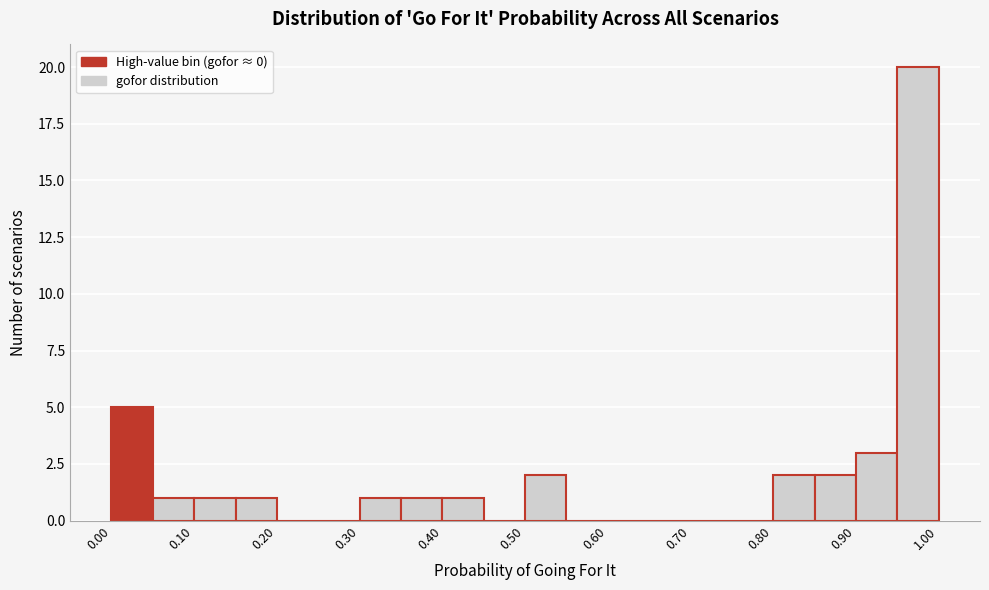

Reading left to right, transcribe this chart: for each bar, give the range it covers on the x-axis and its height. The values are not printed on the chart, so give them approximately, as read against the axis.

0.00 to 0.05: 5
0.05 to 0.10: 1
0.10 to 0.15: 1
0.15 to 0.20: 1
0.20 to 0.25: 0
0.25 to 0.30: 0
0.30 to 0.35: 1
0.35 to 0.40: 1
0.40 to 0.45: 1
0.45 to 0.50: 0
0.50 to 0.55: 2
0.55 to 0.60: 0
0.60 to 0.65: 0
0.65 to 0.70: 0
0.70 to 0.75: 0
0.75 to 0.80: 0
0.80 to 0.85: 2
0.85 to 0.90: 2
0.90 to 0.95: 3
0.95 to 1.00: 20